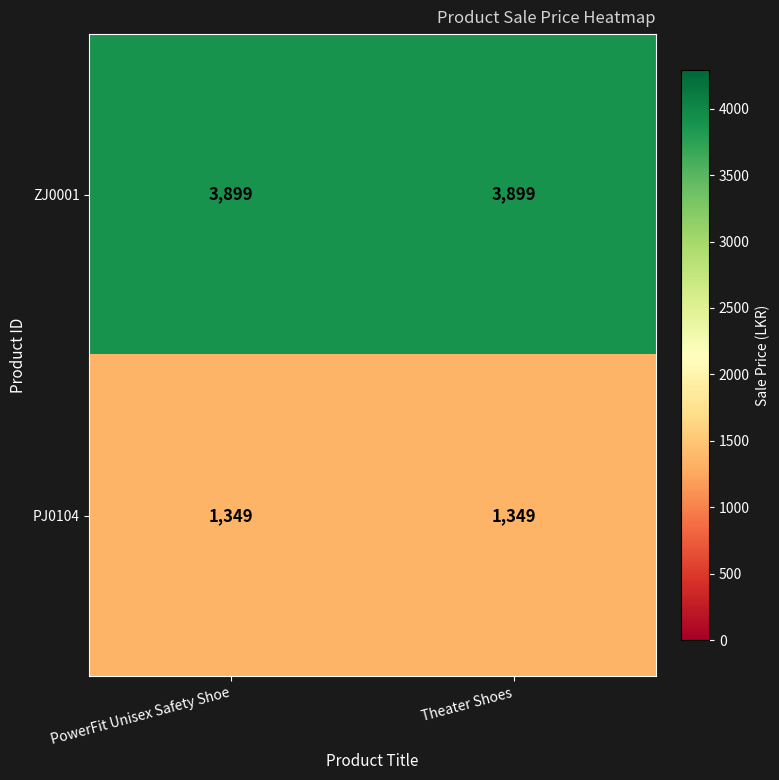

What is the average value of the PJ0104 series?

1349